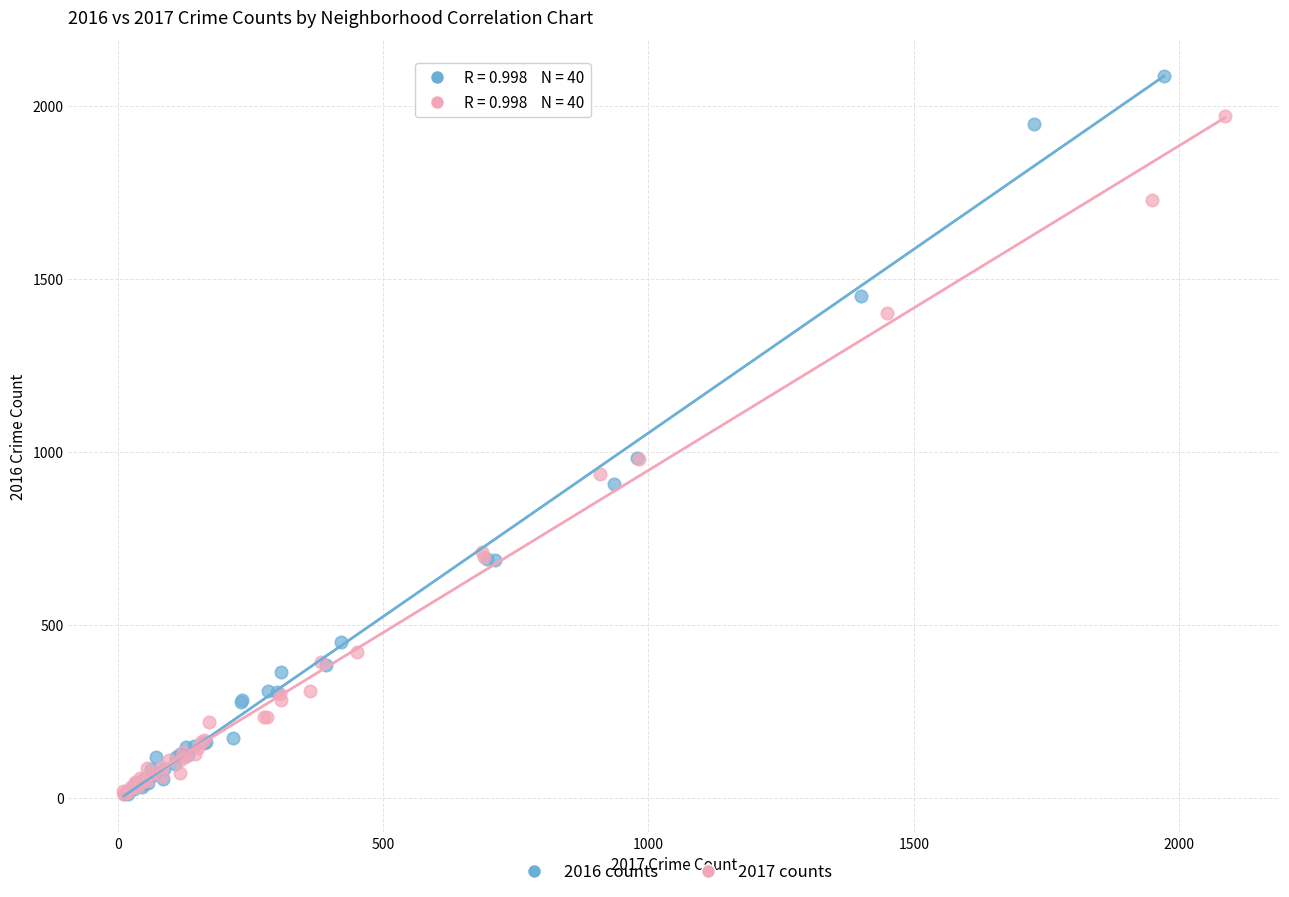

Which series has the largest Y range (max minus min)?

2016 counts